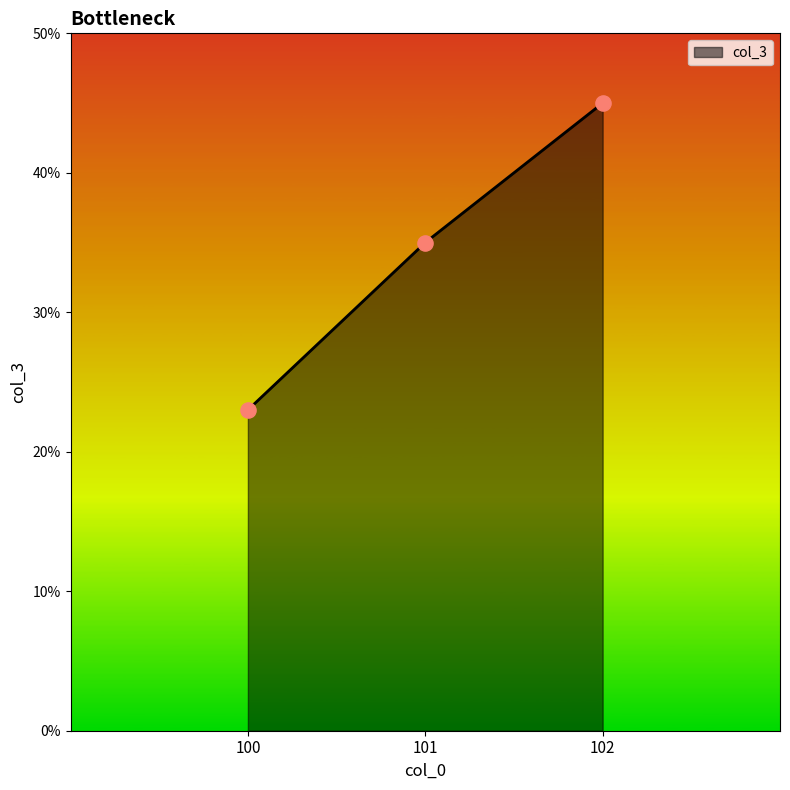

Which has a higher value, 101 or 102?

102